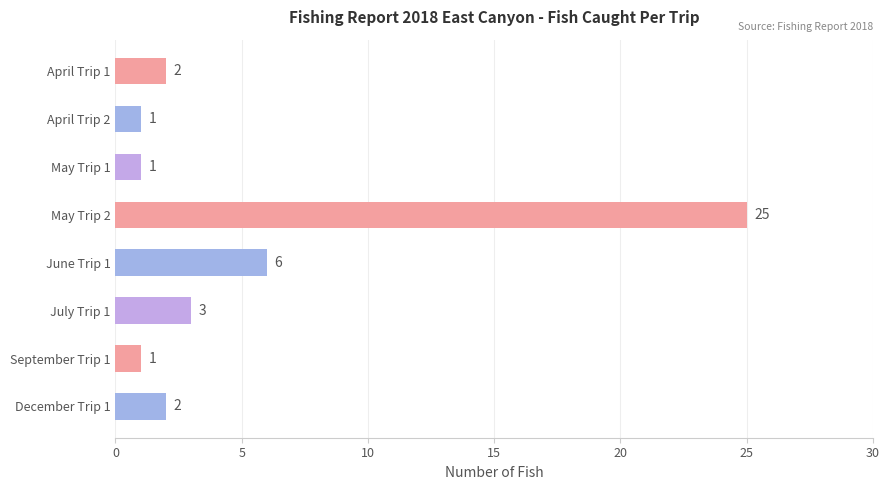

What is the sum of the values at May Trip 2 and December Trip 1?

27